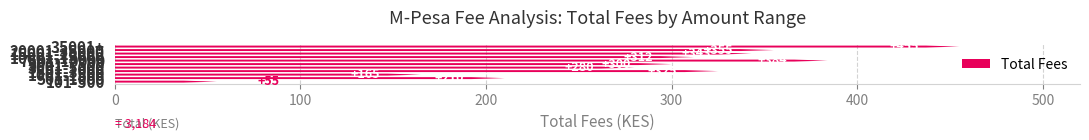

What is the sum of all values?

3184